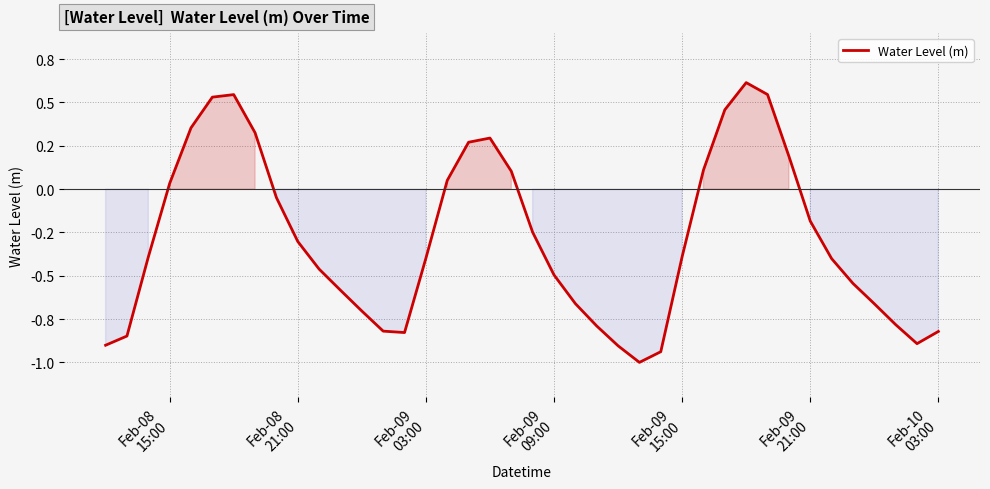

Does the chart display data point markers on the line(s)?

No